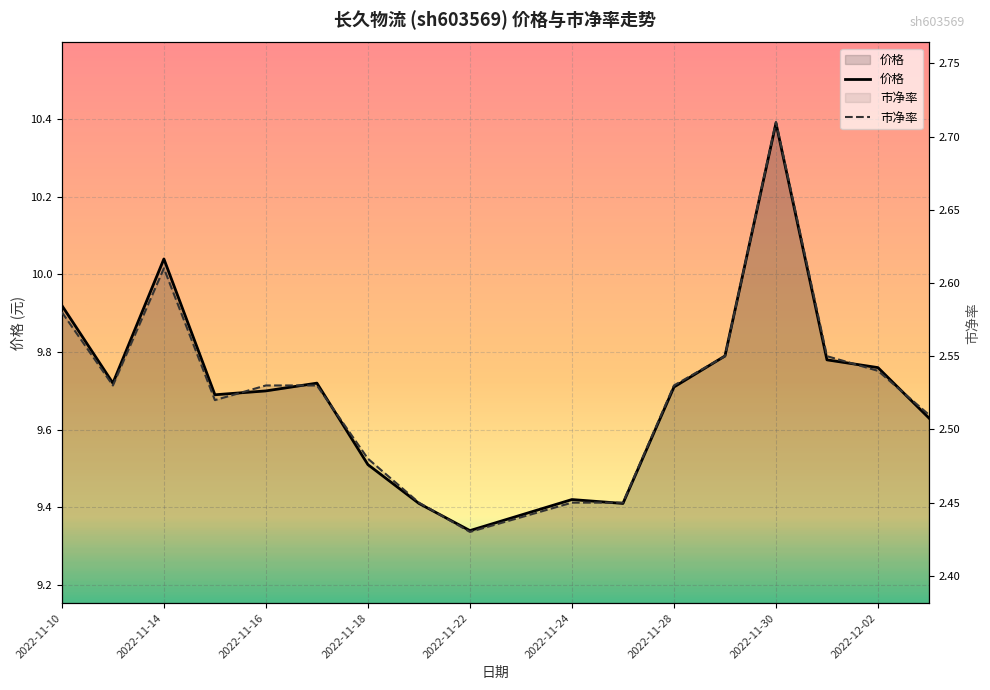

True or false: 市净率 and 价格 intersect in this chart.

False